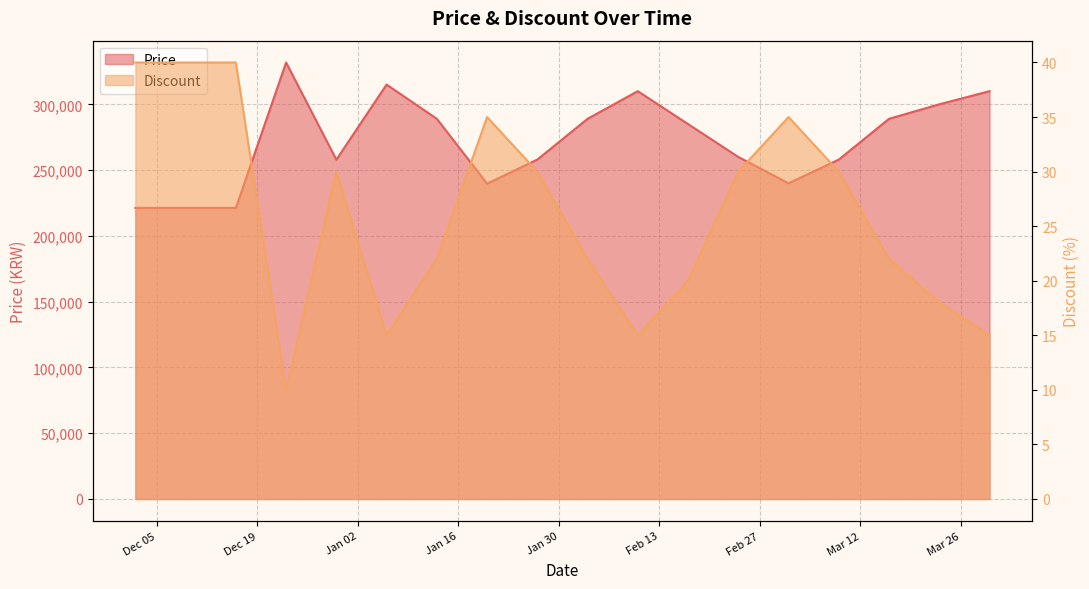

What is the difference between the maximum and minimum values in the Discount series?

30